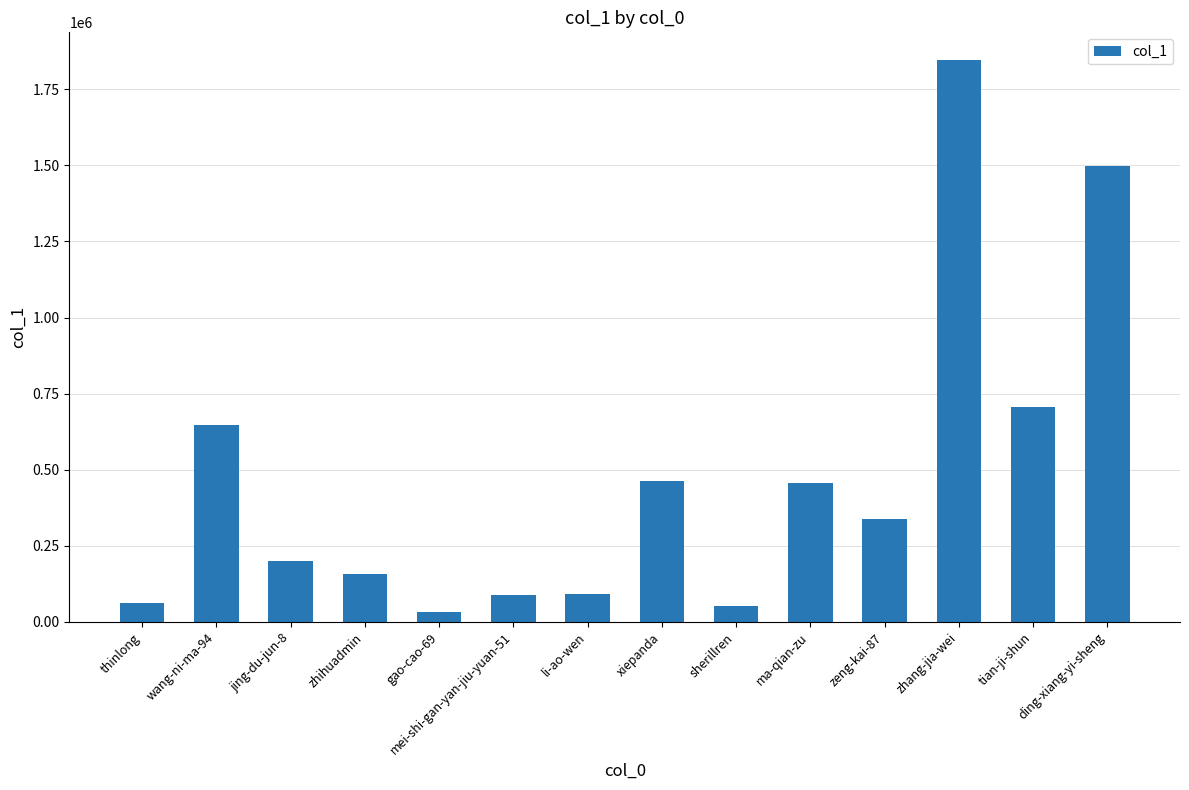

Are the bars grouped side by side (vs. stacked)?

No